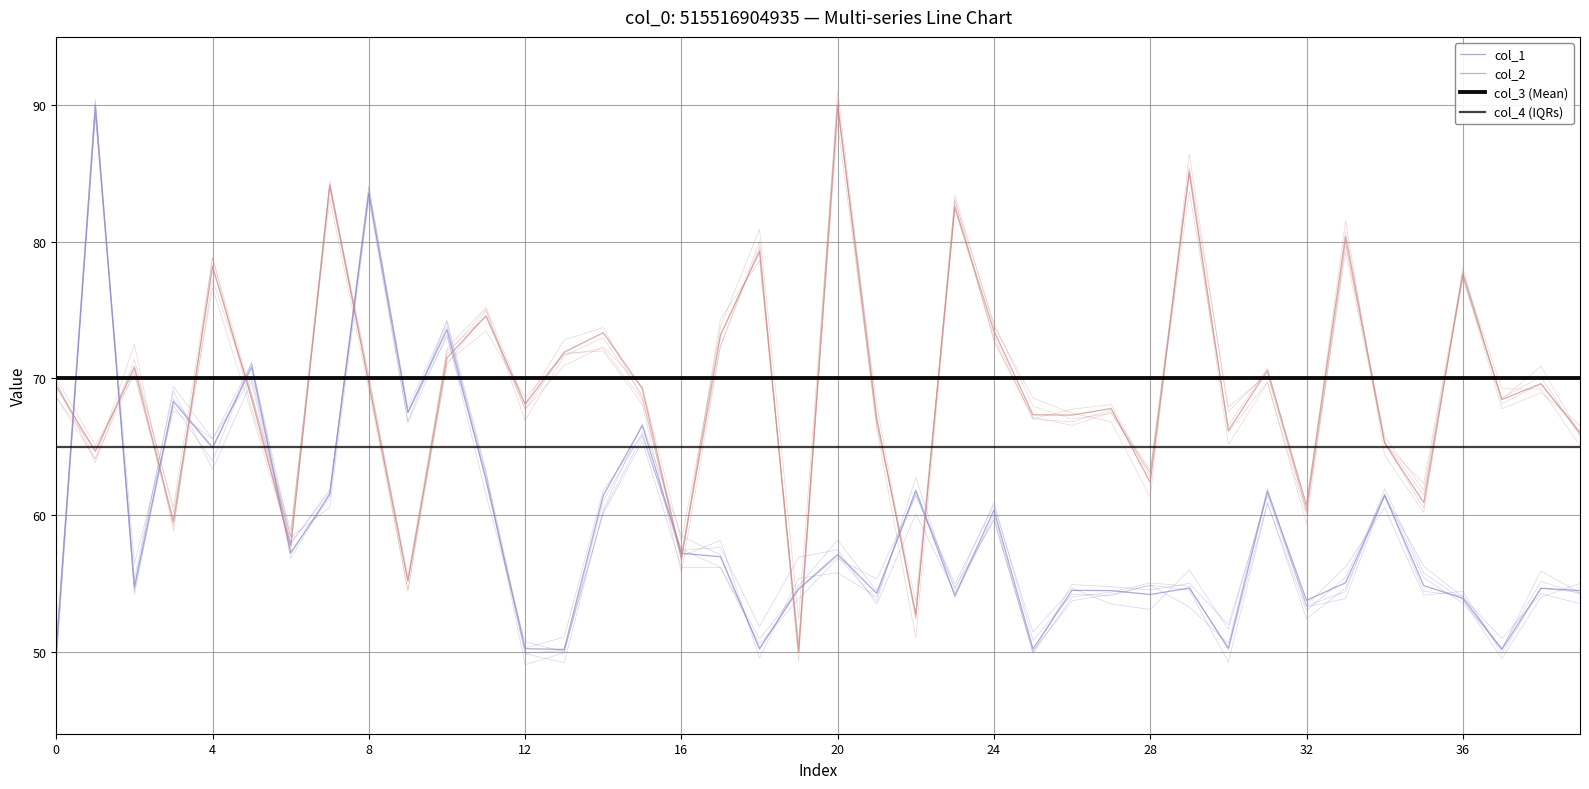

The value of col_1 at 10 is 123.7. True or false?

False